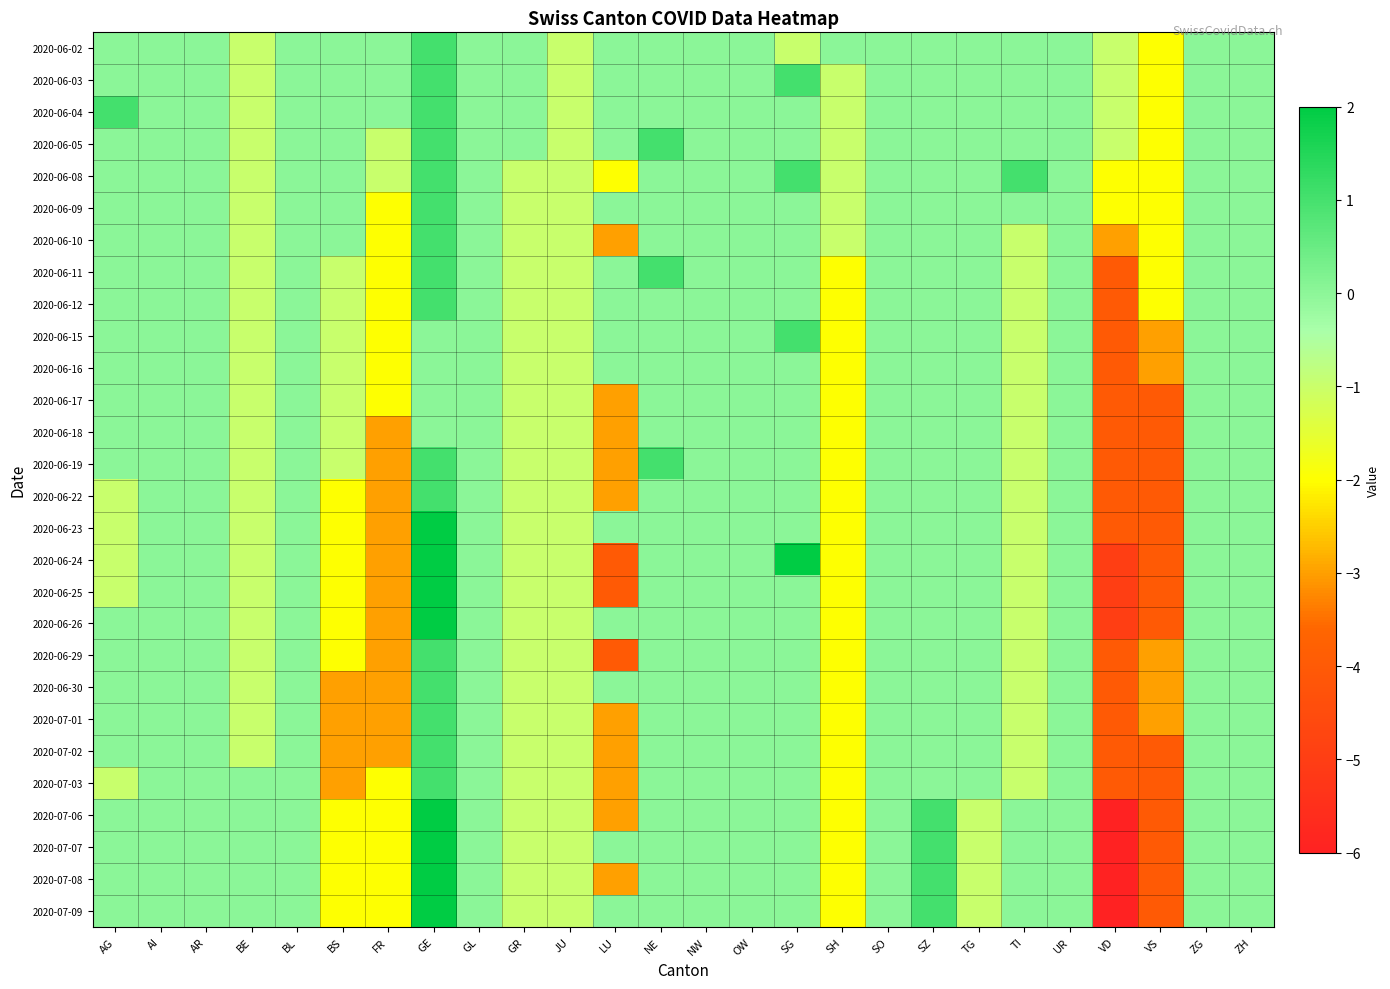

Which series has the largest total across all categories?

2020-06-03